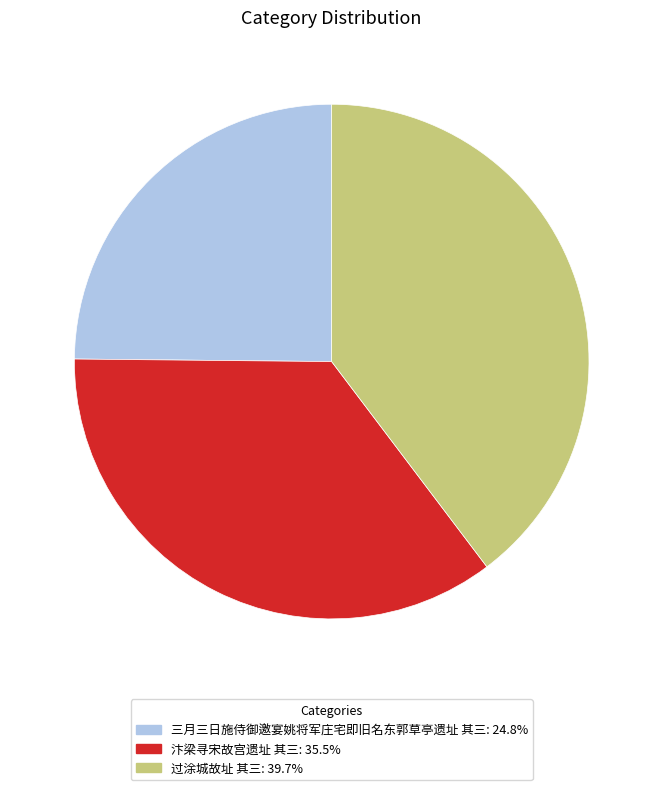

Which has a higher value, 汴梁寻宋故宫遗址 其三 or 过涂城故址 其三?

过涂城故址 其三